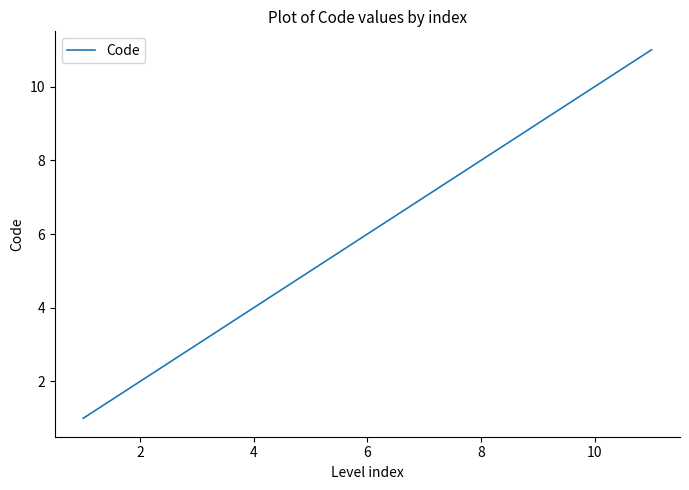

What is the difference between the maximum and second lowest values?

9